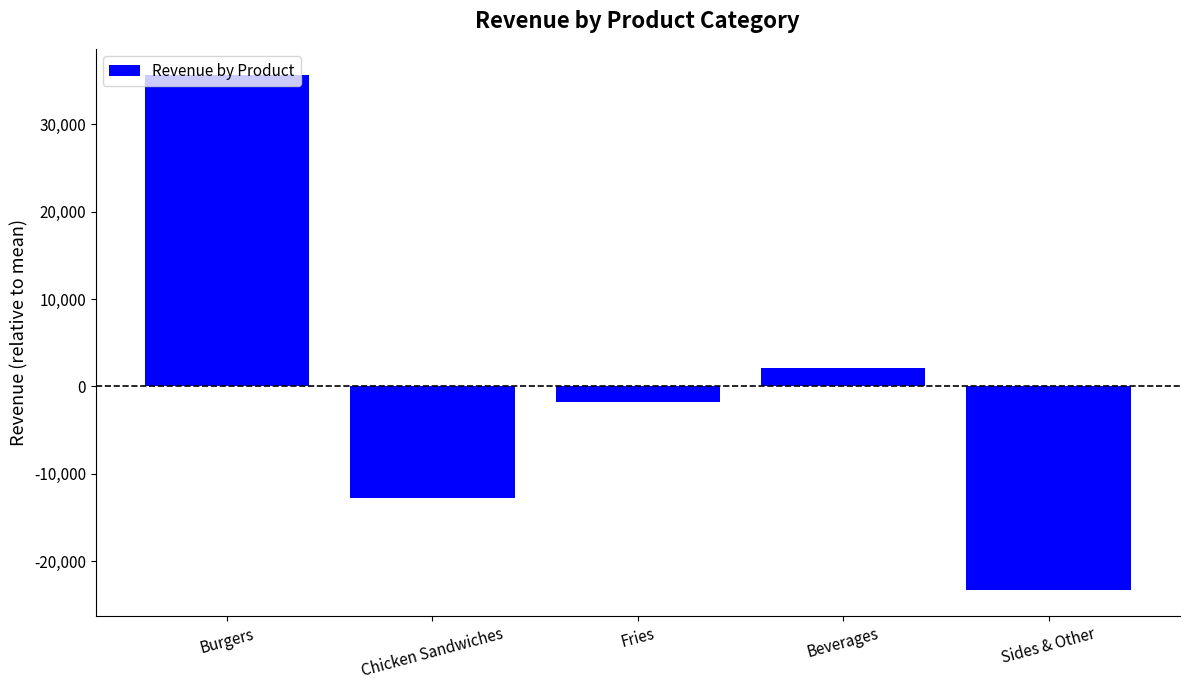

Rank the categories by value from lowest to highest.

Sides & Other, Chicken Sandwiches, Fries, Beverages, Burgers